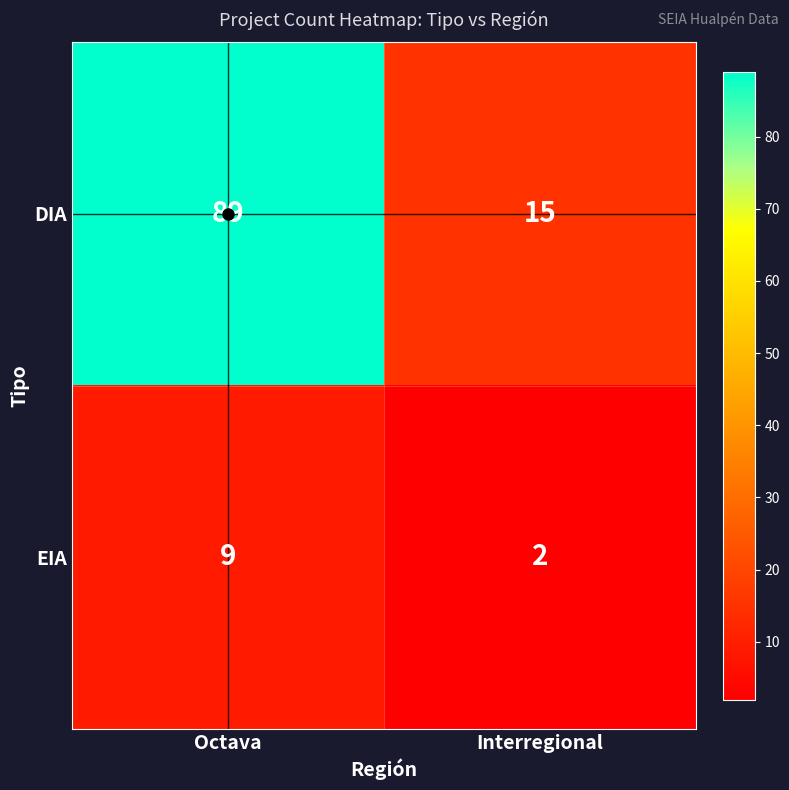

What is the difference between the maximum and minimum values in the DIA series?

74